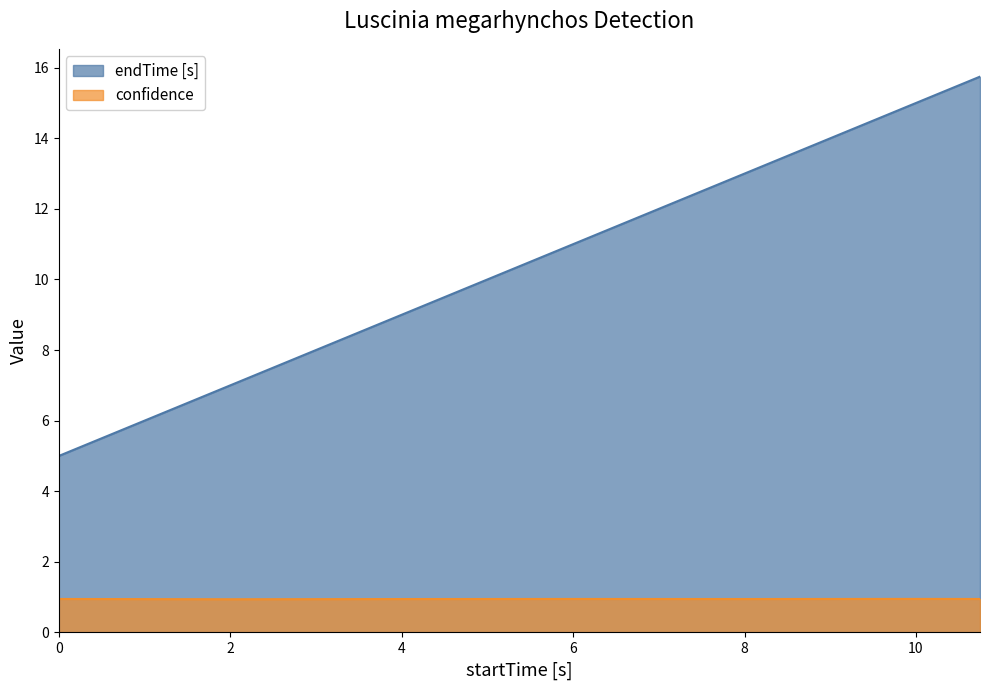

At which label is endTime [s] closest to 10?

4